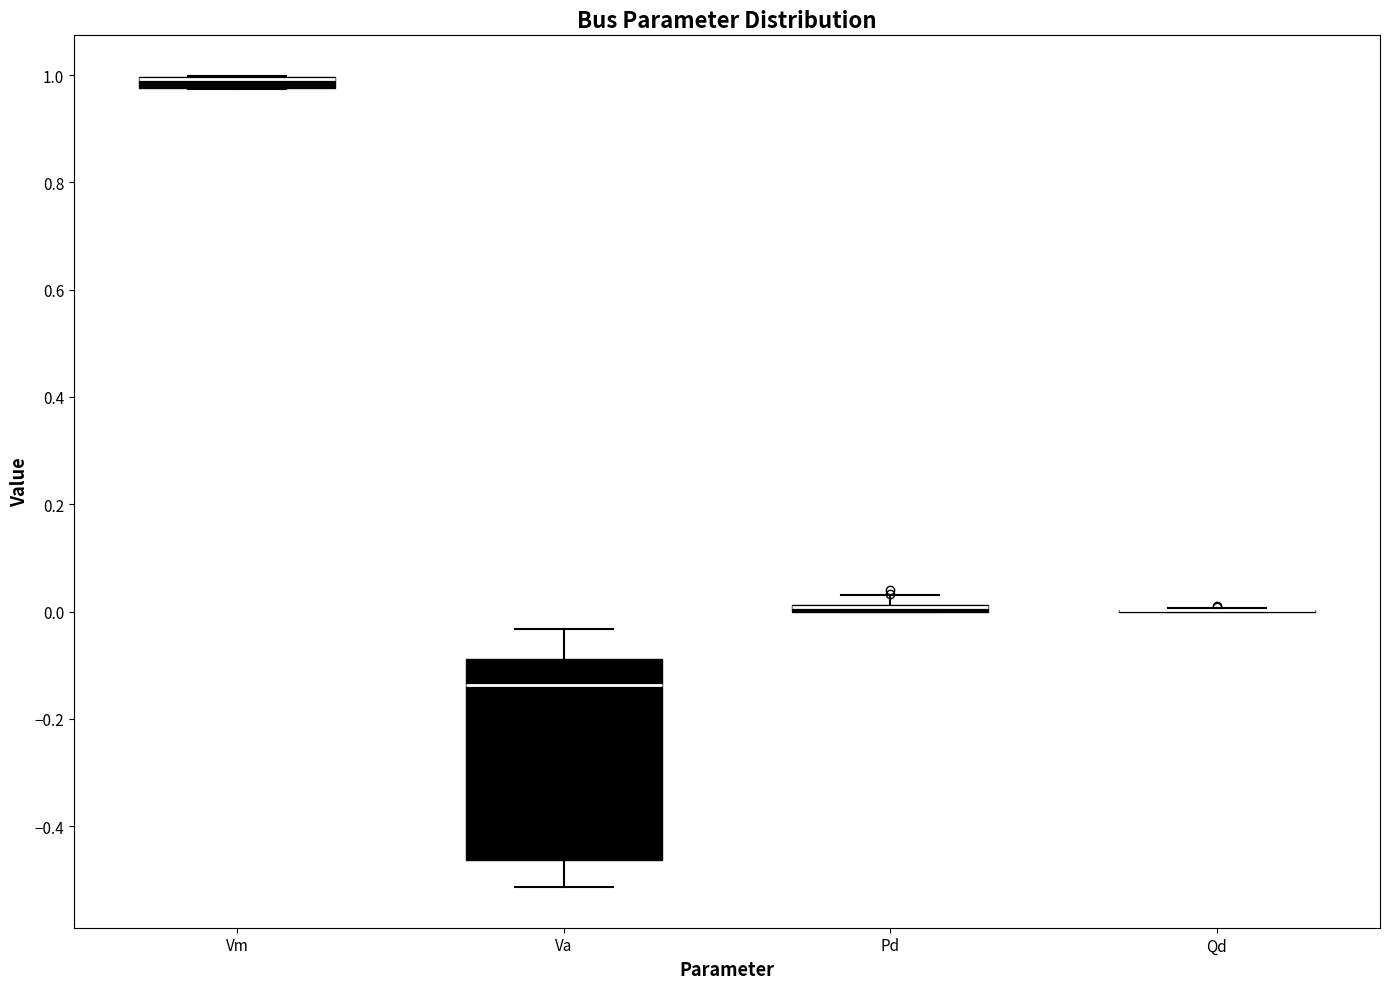

Where is the lower edge of the box for Va on the y-axis? The values are not printed on the chart, so give them approximately, as read against the axis.

-0.46